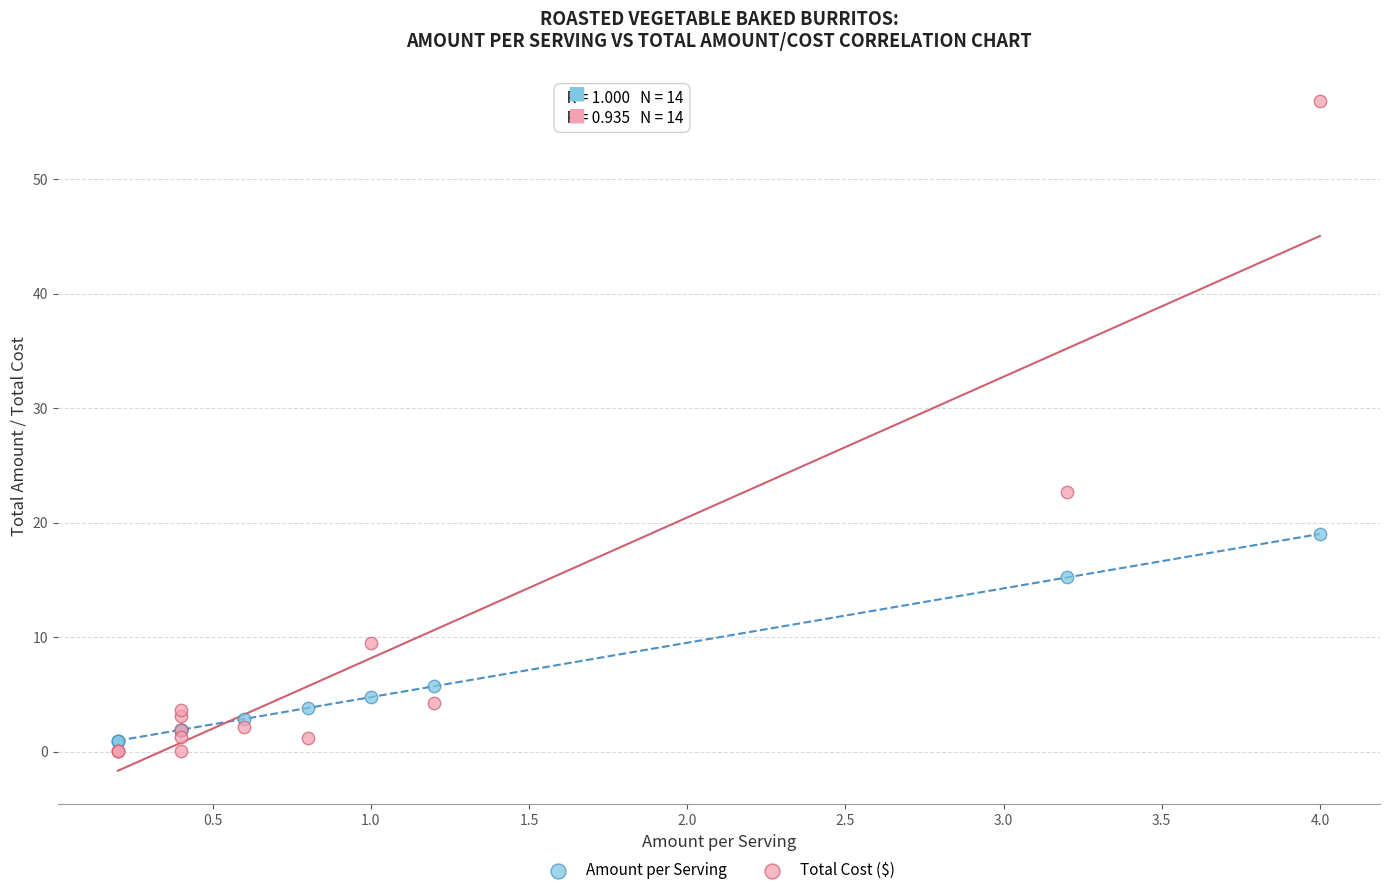

Which series reaches the maximum Y coordinate?

Total Cost ($)